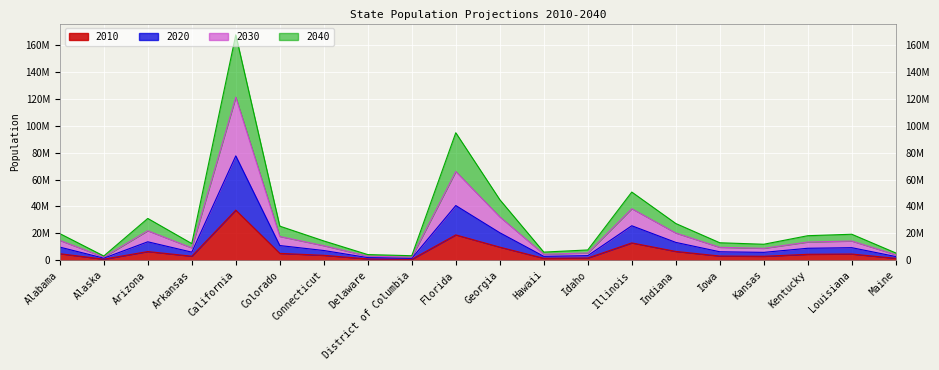

At which label is 2010 closest to 18927839?

Florida